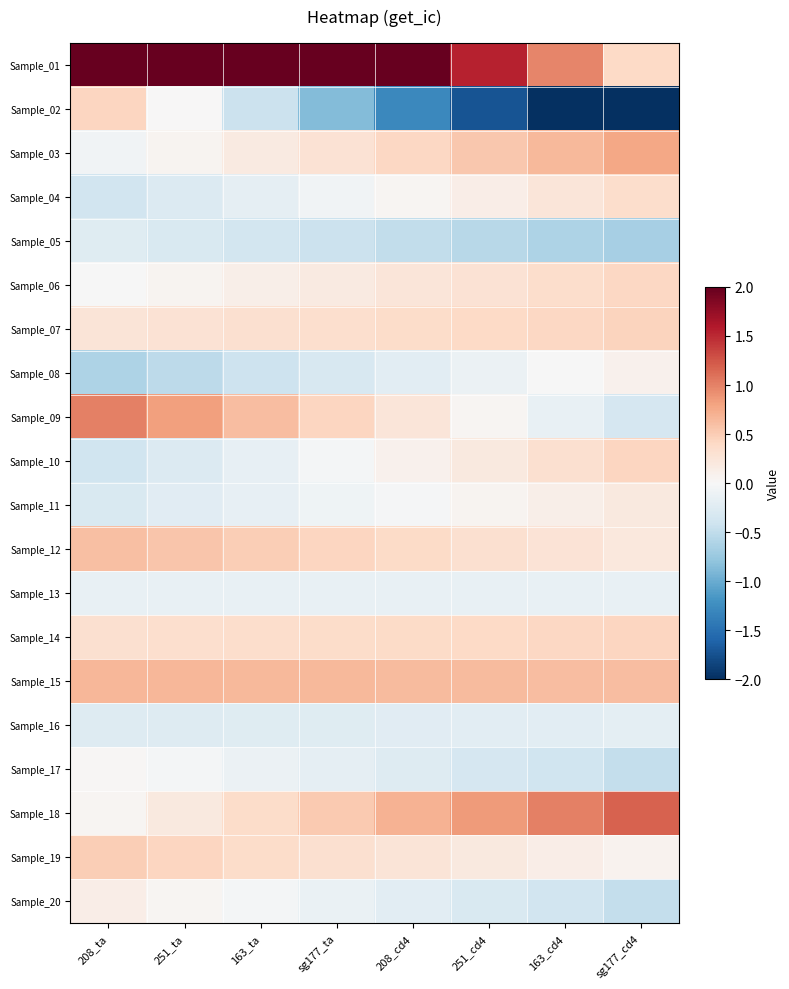

At sg177_cd4, list the series in order from smallest to largest.

Sample_02, Sample_05, Sample_20, Sample_17, Sample_09, Sample_16, Sample_13, Sample_19, Sample_08, Sample_11, Sample_12, Sample_04, Sample_01, Sample_06, Sample_14, Sample_10, Sample_07, Sample_15, Sample_03, Sample_18